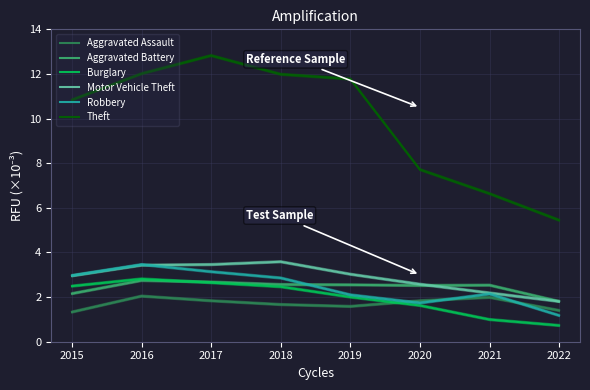

True or false: Theft and Robbery intersect in this chart.

False